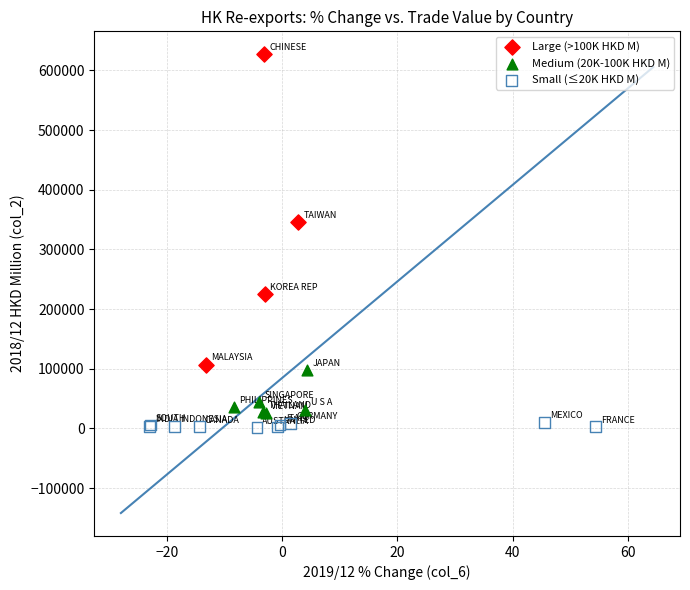

Which series reaches the maximum Y coordinate?

Large (>100K HKD M)